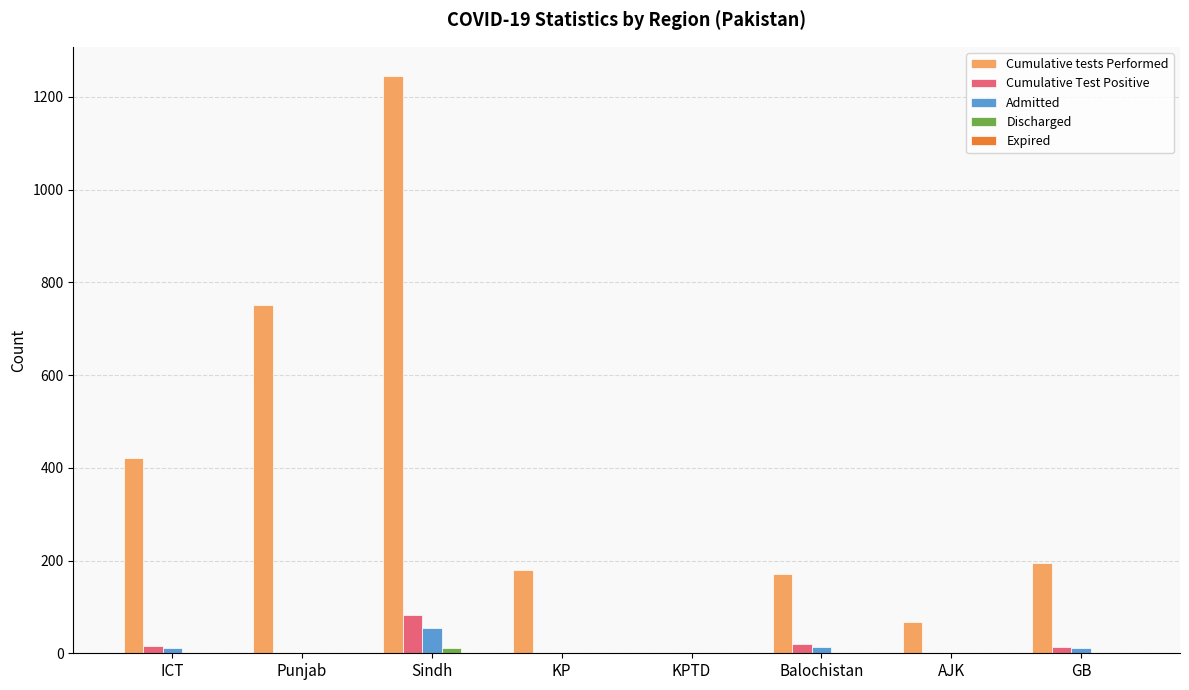

What is the total value across all series at ICT?

448